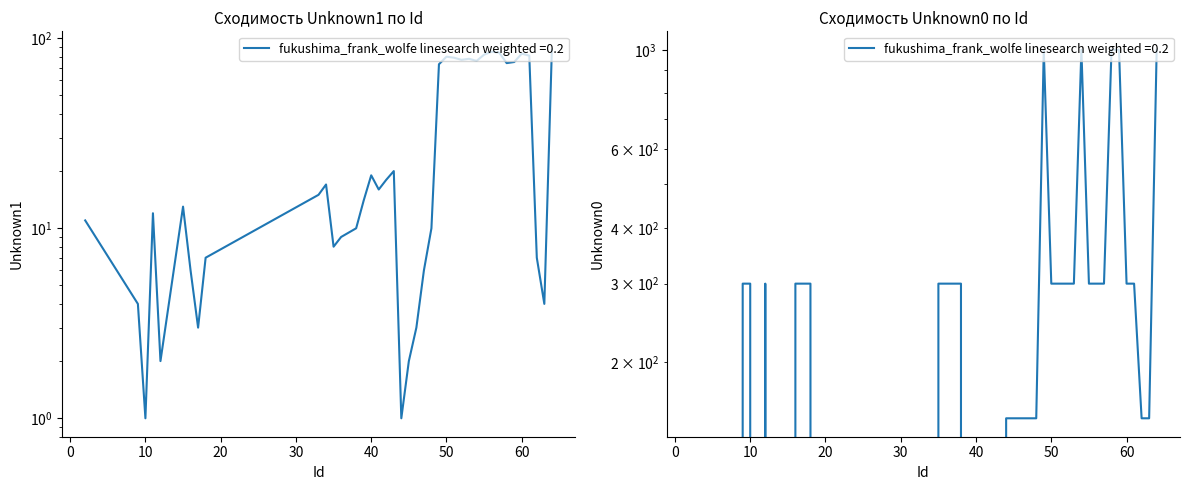

Which series has the widest spread of values?

Unknown0